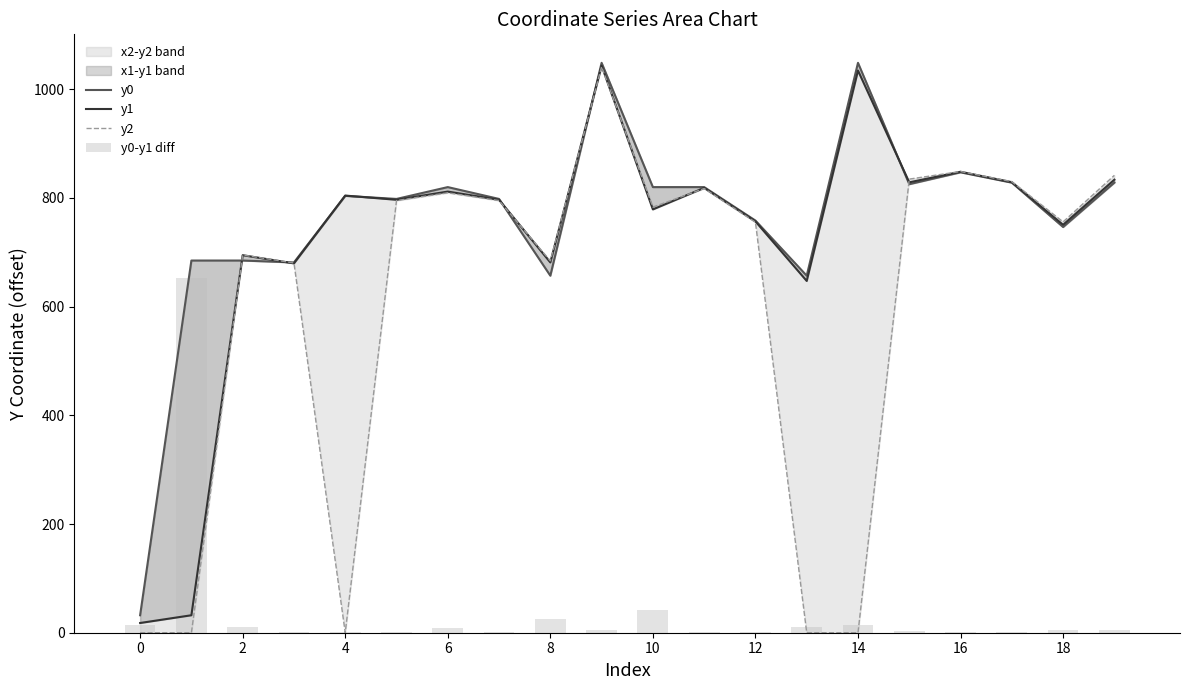

Rank the series at 17 from lowest to highest value.

y0-y1 diff, y0, y1, y2